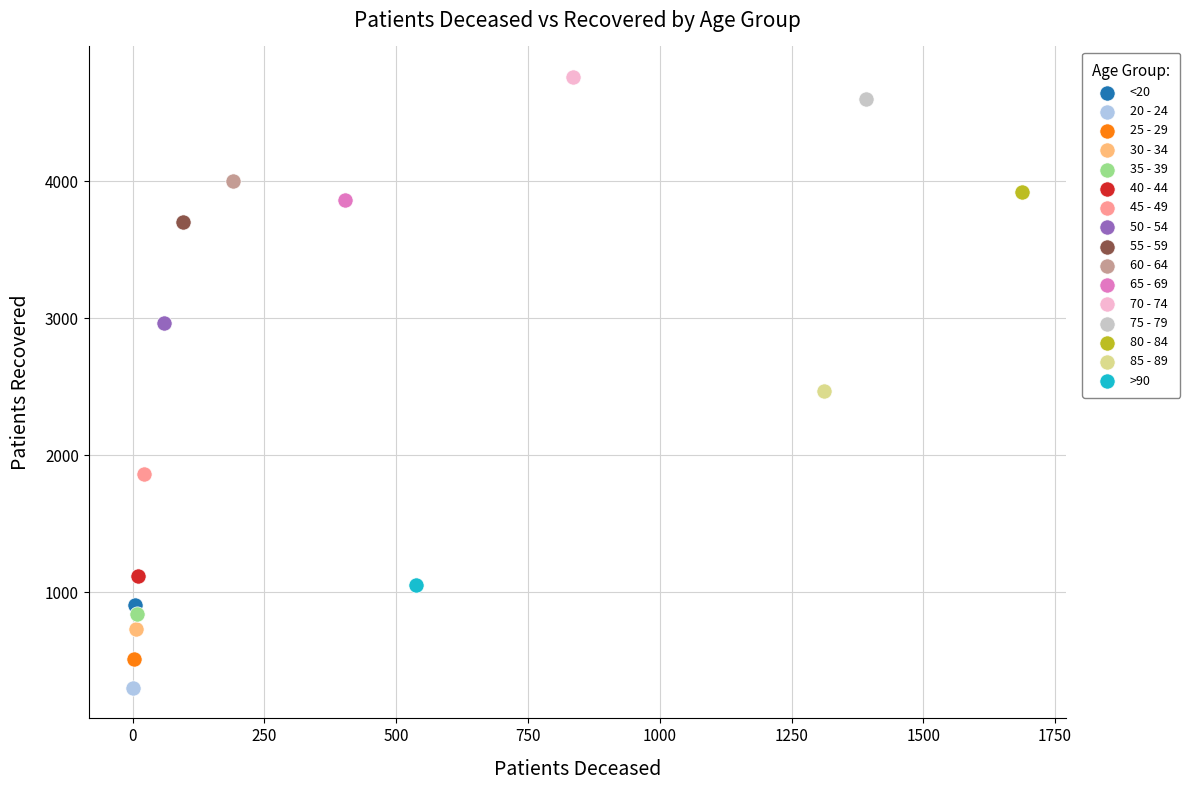

What are all the series names shown in the legend?

<20, 20 - 24, 25 - 29, 30 - 34, 35 - 39, 40 - 44, 45 - 49, 50 - 54, 55 - 59, 60 - 64, 65 - 69, 70 - 74, 75 - 79, 80 - 84, 85 - 89, >90